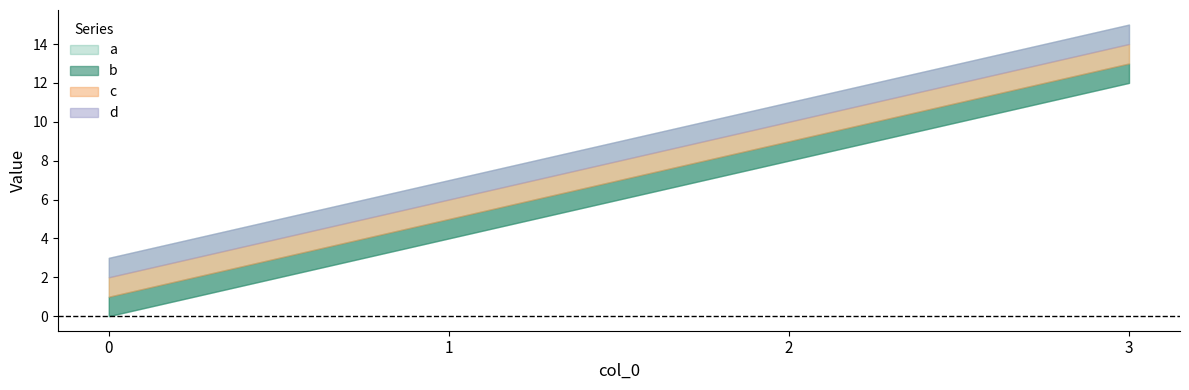

Which series has the largest total across all categories?

d